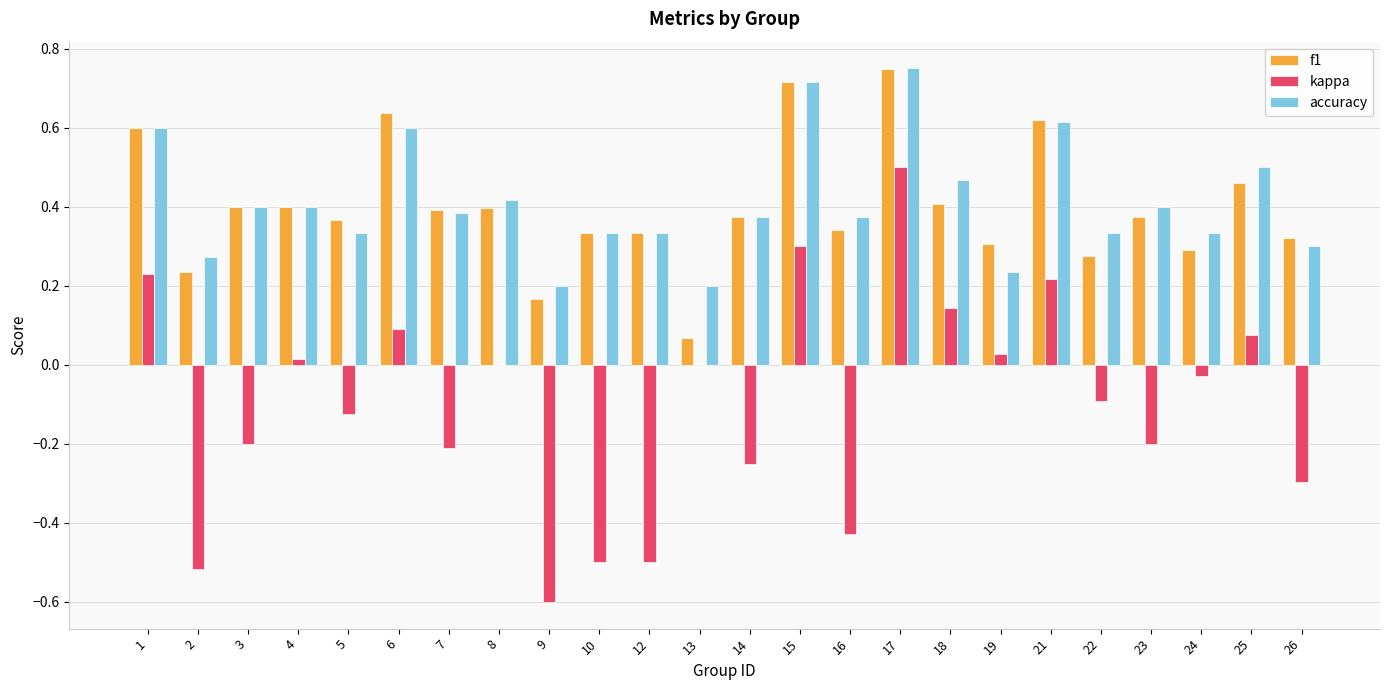

Does the chart contain stacked bars?

No